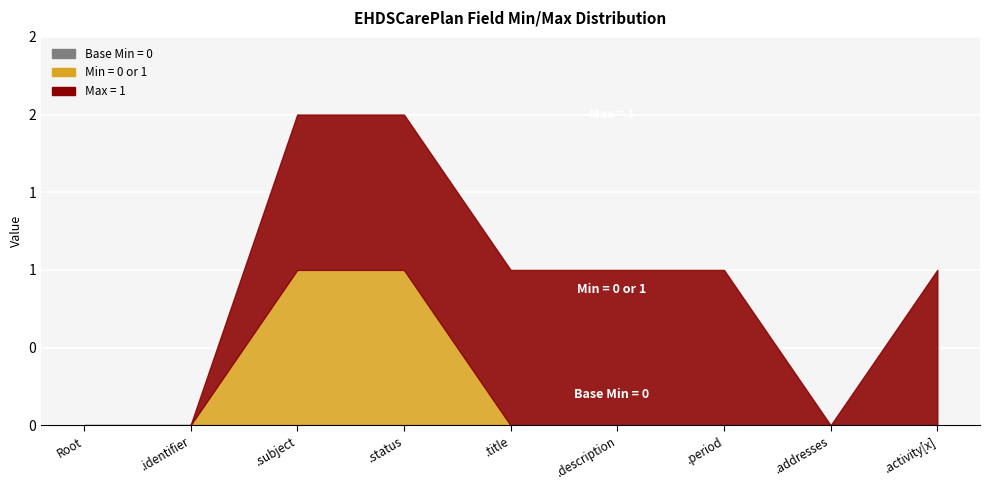

List the labels in order of Min = 0 or 1 value, smallest first.

EHDSCarePlan, EHDSCarePlan.identifier, EHDSCarePlan.title, EHDSCarePlan.description, EHDSCarePlan.period, EHDSCarePlan.addresses, EHDSCarePlan.activity[x], EHDSCarePlan.subject, EHDSCarePlan.status